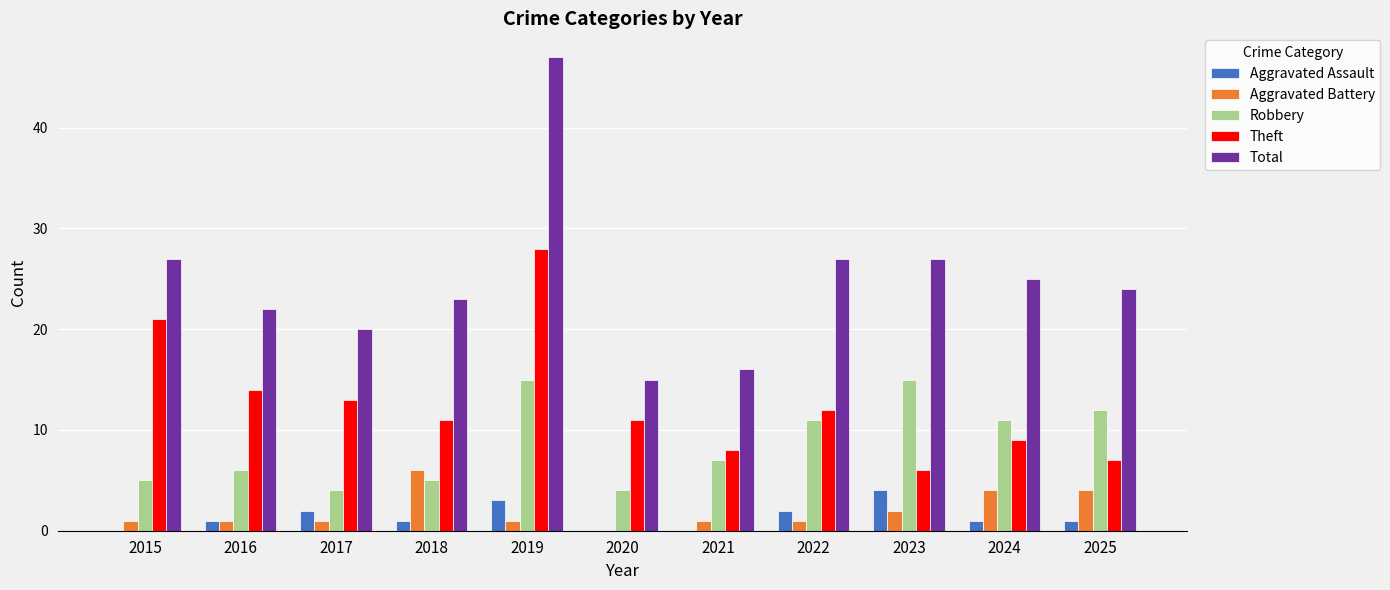

Which category has the highest value in the Aggravated Assault series?

2023